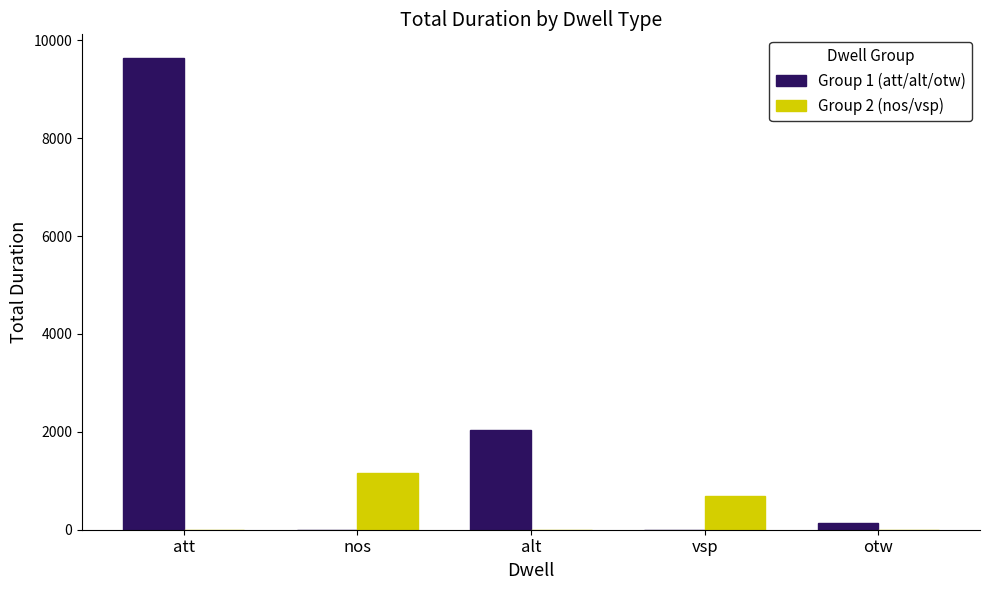

Reading left to right, extract all data points from this chart.

Group 1 (att/alt/otw): 9638	0	2032	0	130
Group 2 (nos/vsp): 0	1153	0	682	0